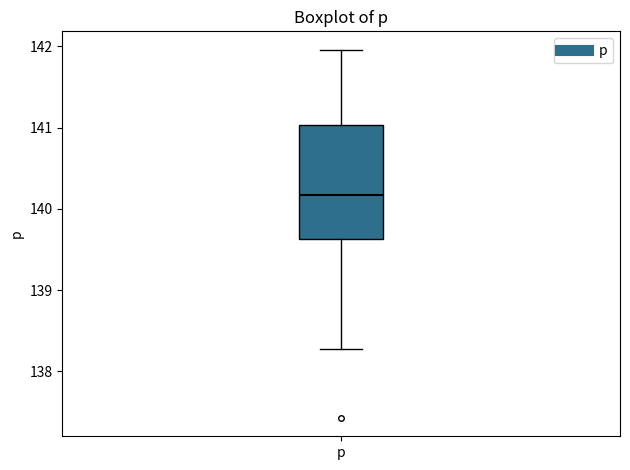

Read this box plot against the y-axis: the position of the median line, the range covered by the box, and the ends of both whiskers. The values are not printed on the chart, so give them approximately, as read against the axis.

median 140.2, box 139.6 to 141.0, whiskers 138.3 to 142.0